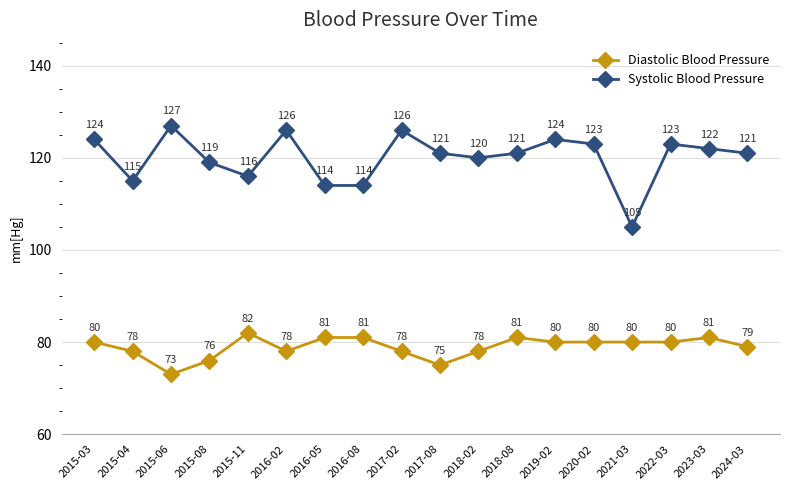

True or false: Systolic Blood Pressure has more than 1 interior local peaks.

True